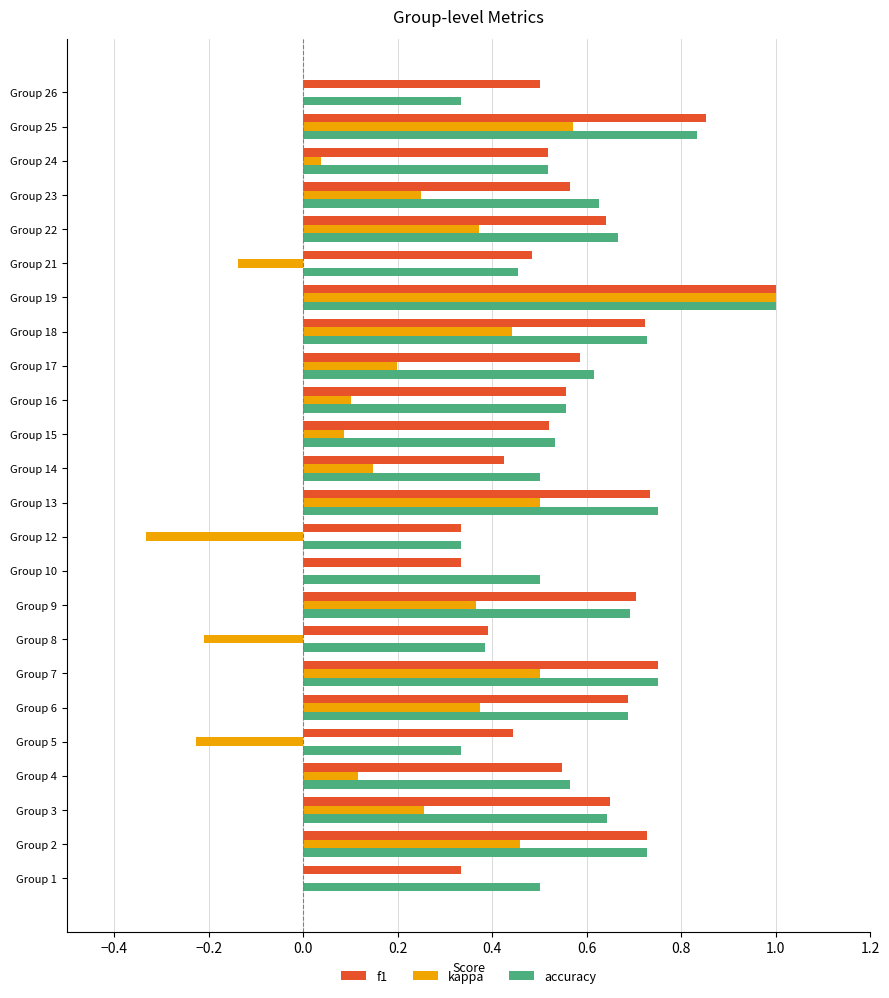

Is the value of f1 at Group 12 greater than the value of accuracy at Group 1?

No